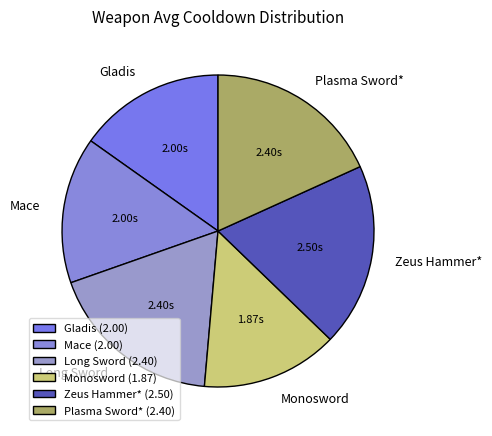

Between Mace and Zeus Hammer*, which is larger?

Zeus Hammer*